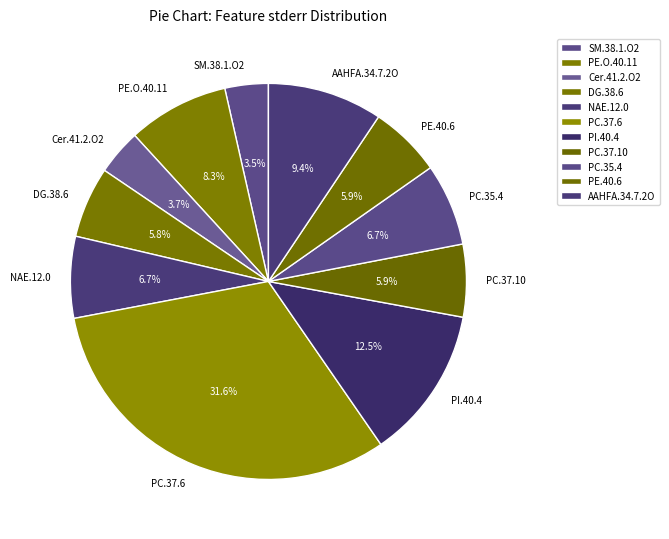

Does any single category account for the majority?

No